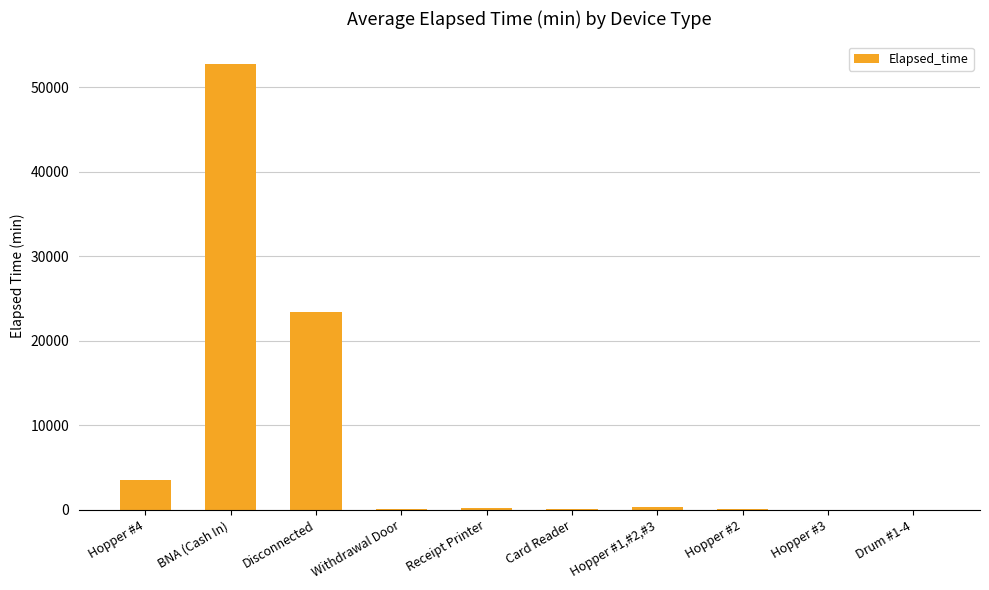

The chart shows a value of 78676 at BNA (Cash In). True or false?

False